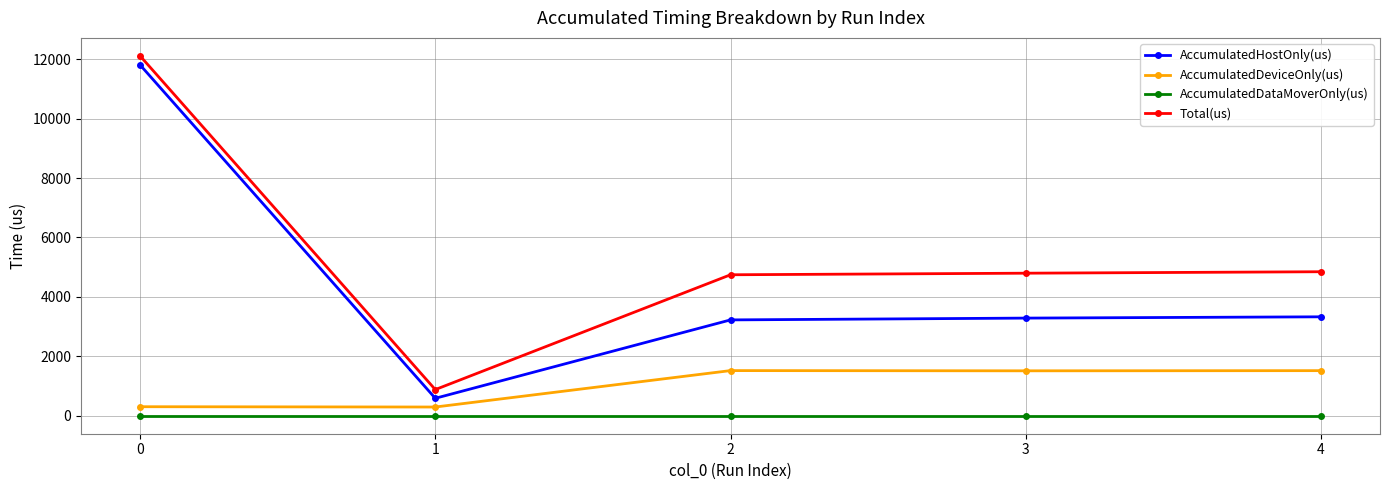

What is the value of the AccumulatedHostOnly(us) point at the 4th from the left?

3286.3